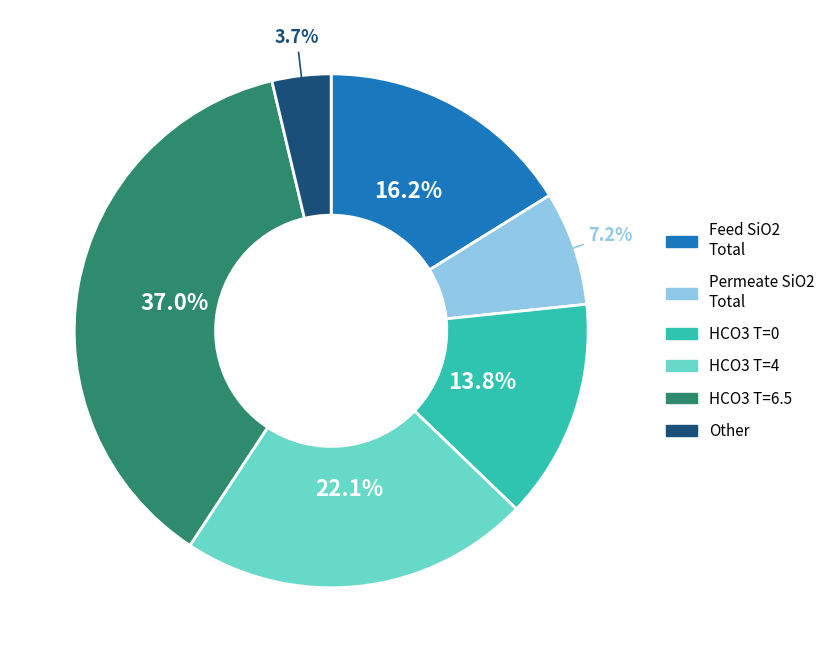

Count the number of slices in the pie.

6